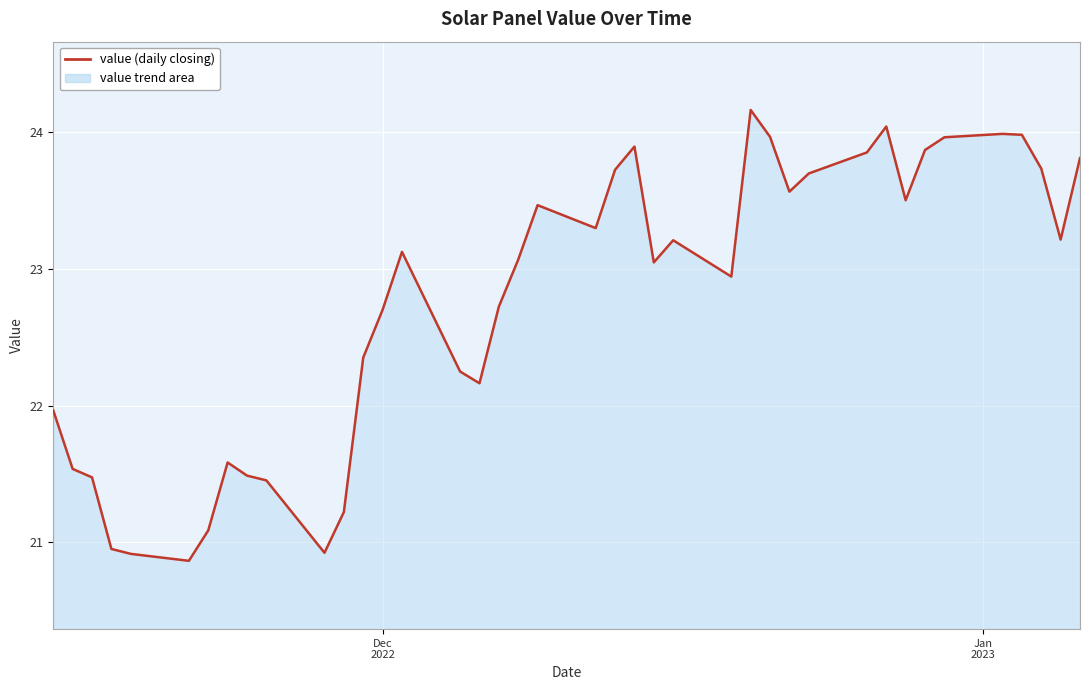

What is the greatest value displayed?

24.2